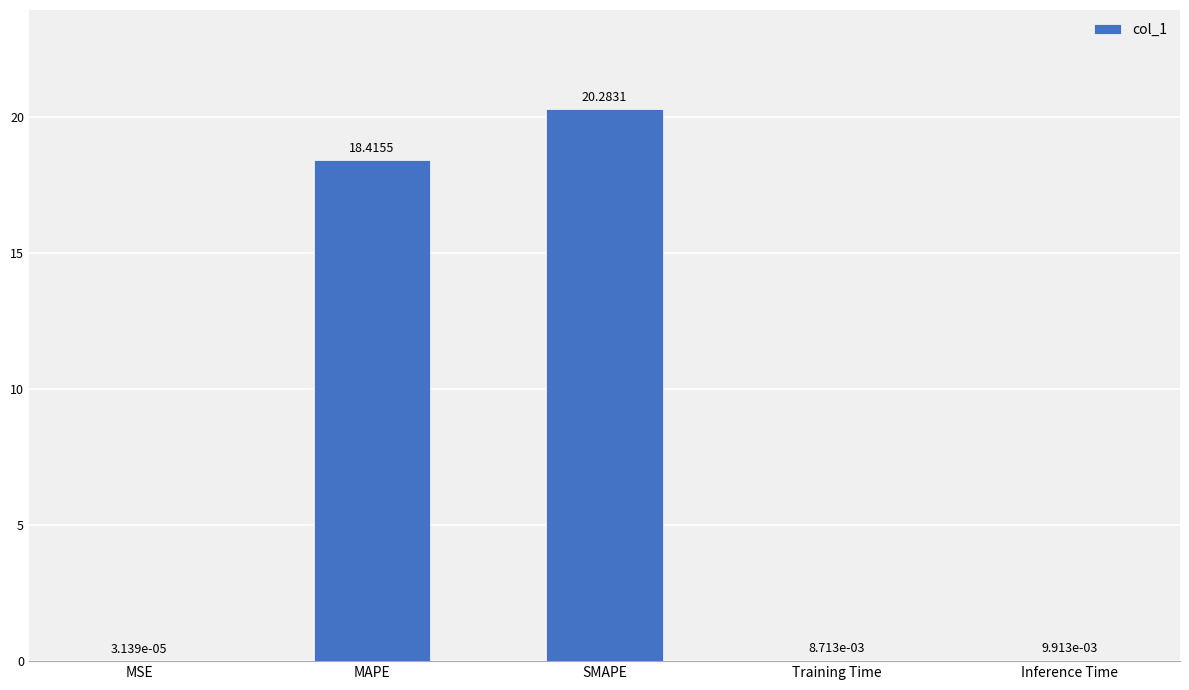

Between Training Time and SMAPE, which is larger?

SMAPE